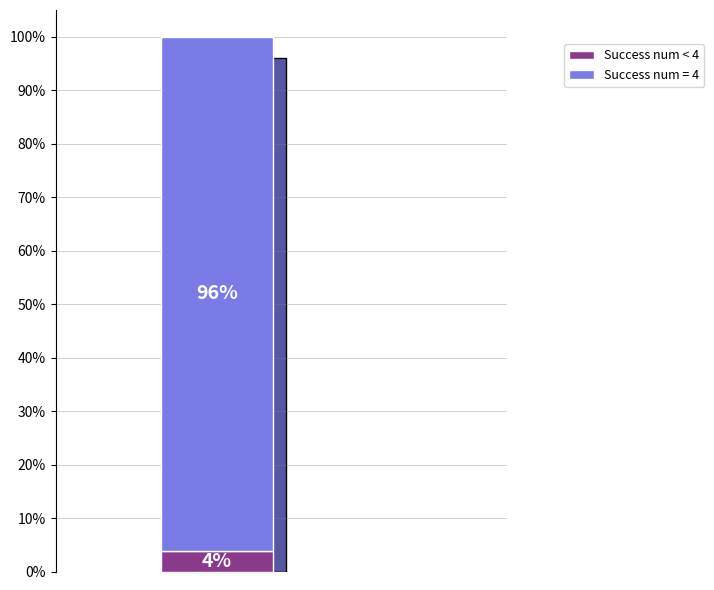

Does the chart contain any negative values?

No